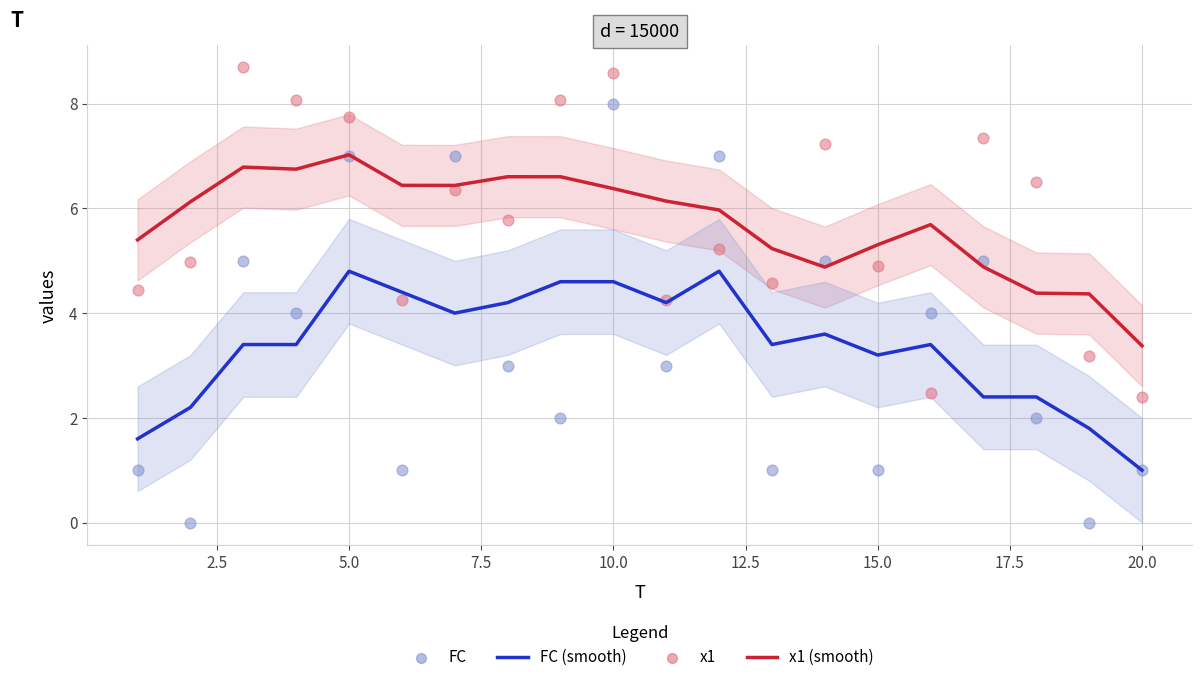

Which series reaches the minimum Y coordinate?

FC